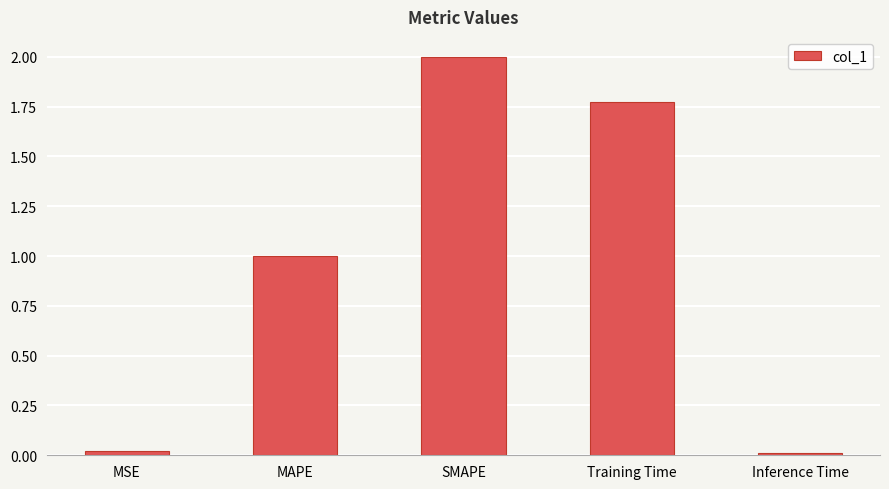

How many distinct data groups are displayed?

1